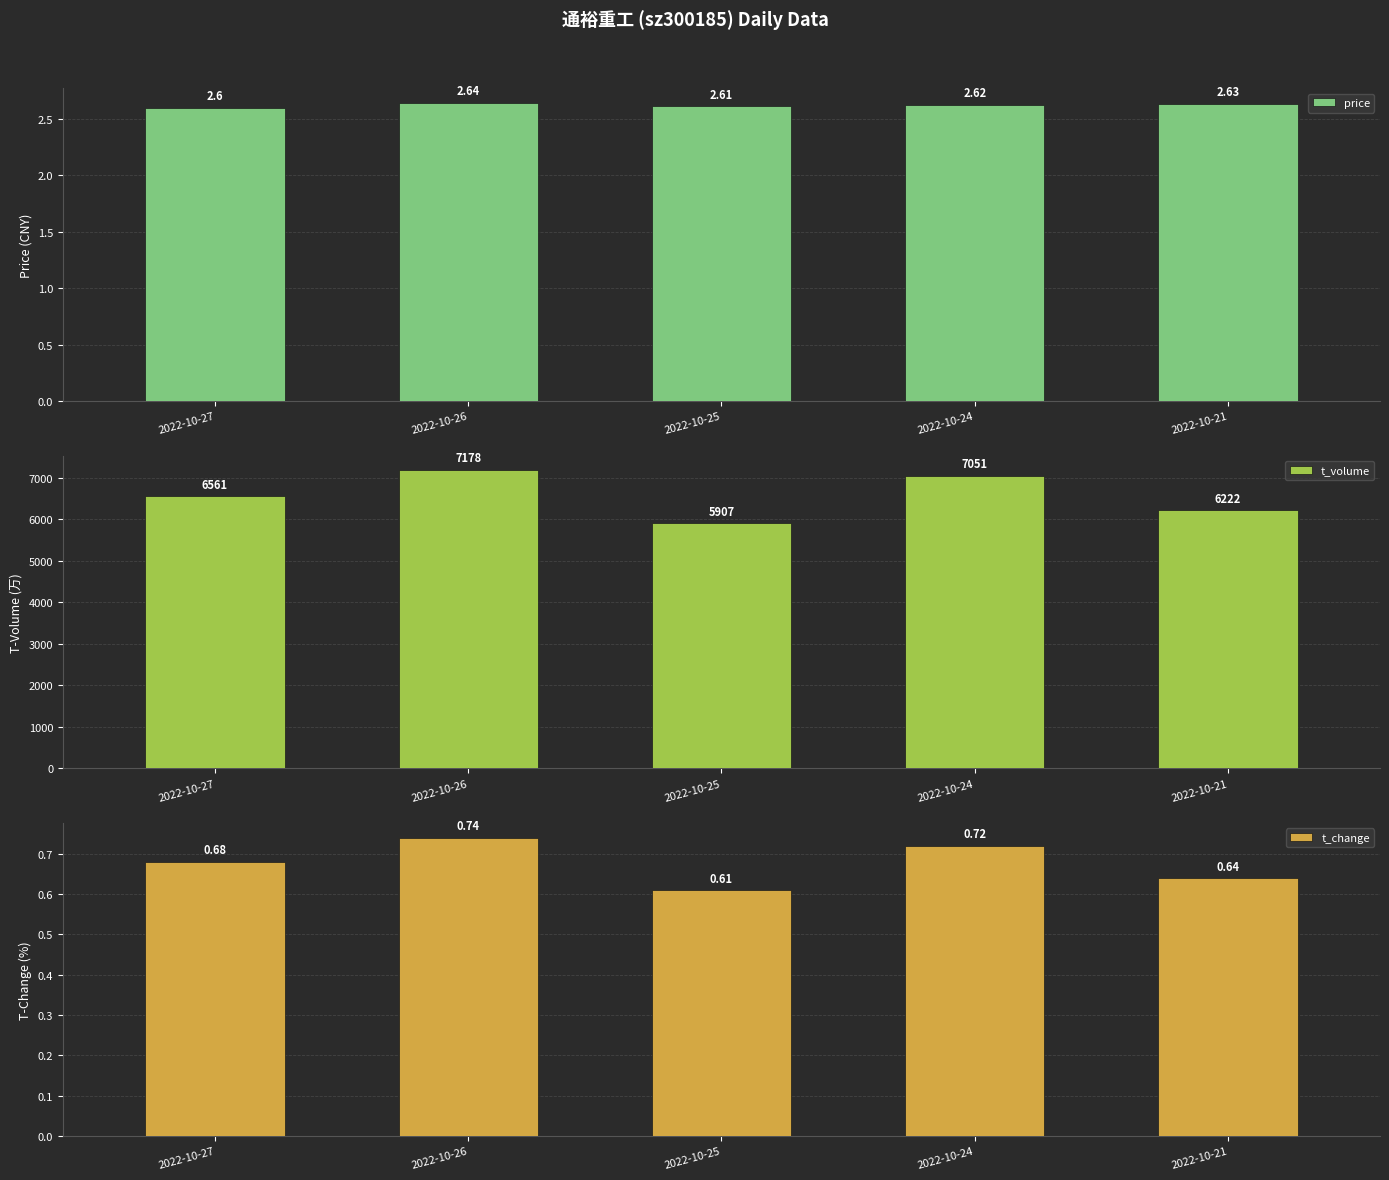

Between 2022-10-25 and 2022-10-21, which series saw the biggest shift?

t_volume